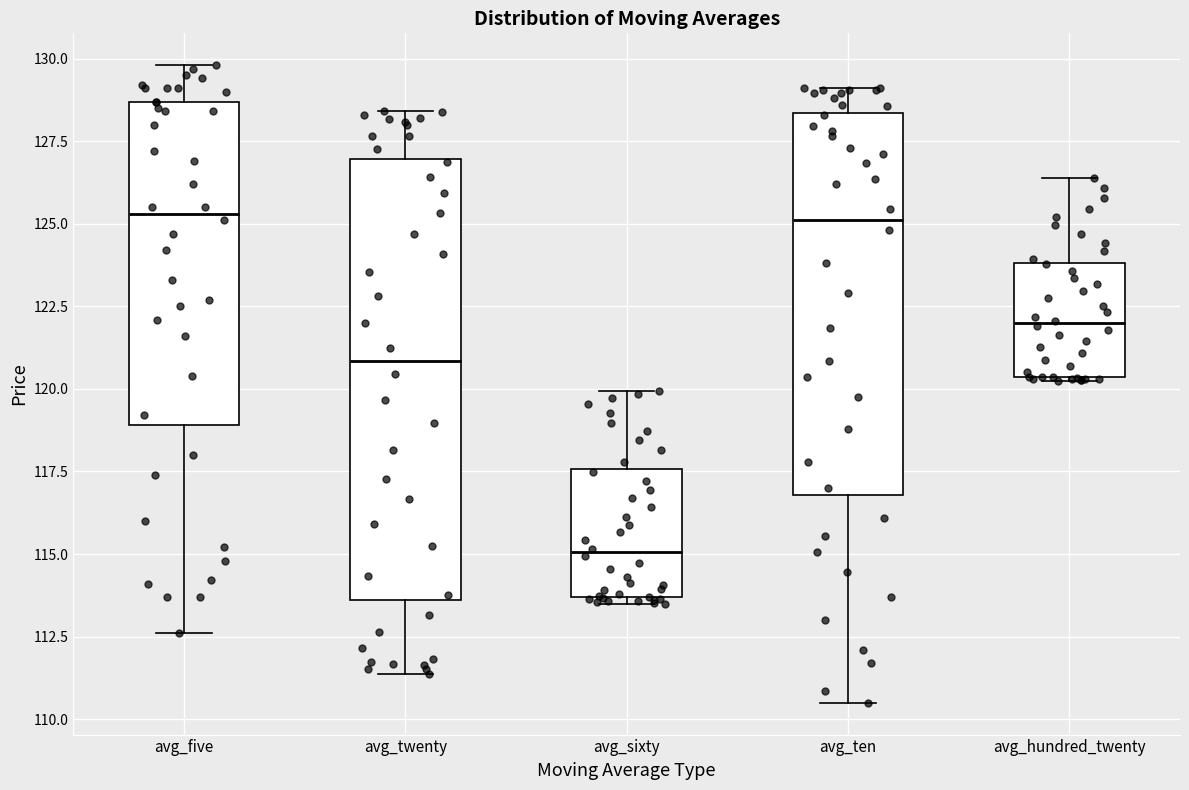

Which box has the lowest median line?

avg_sixty